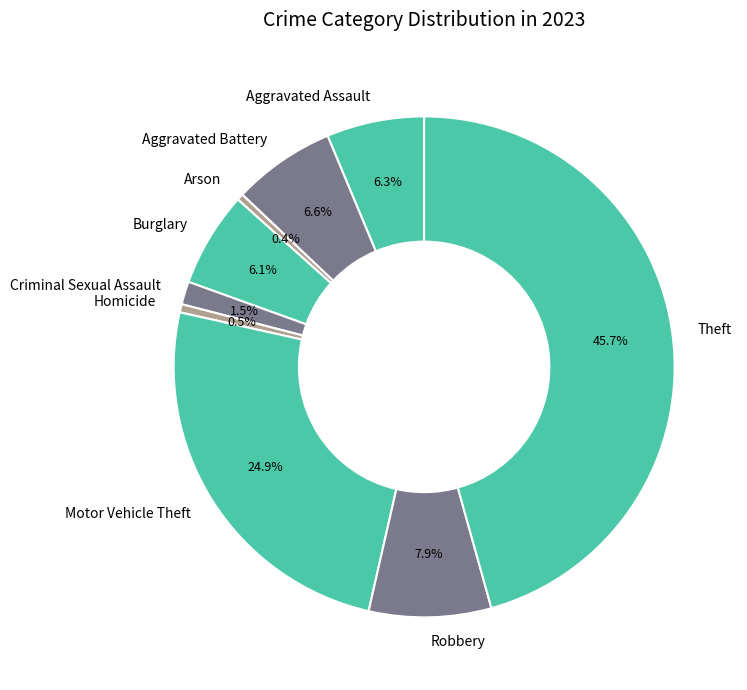

Is Aggravated Assault the majority of the pie?

No